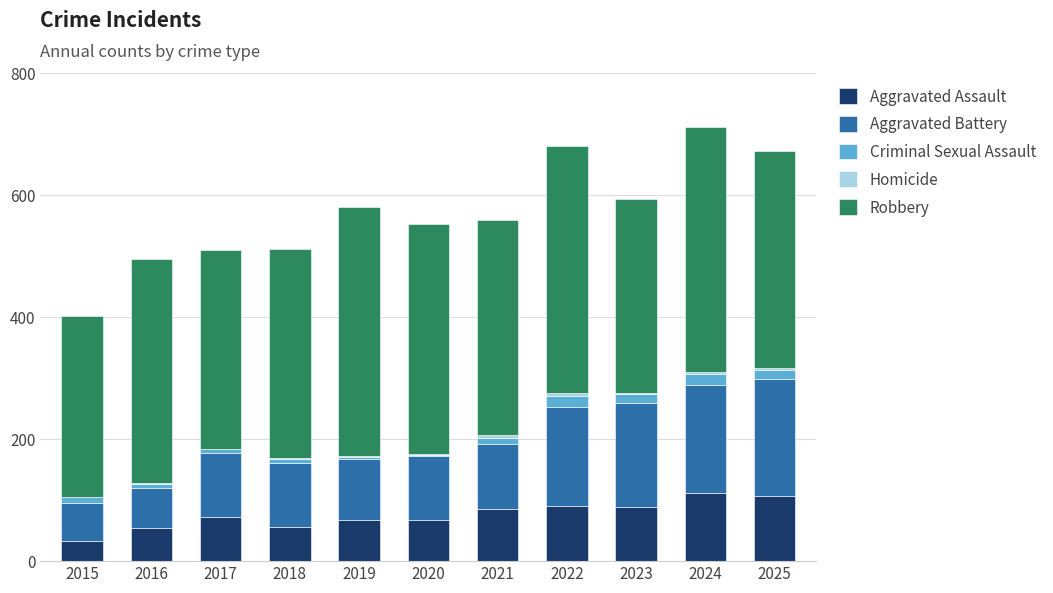

What is the highest value of the Aggravated Assault series?

111